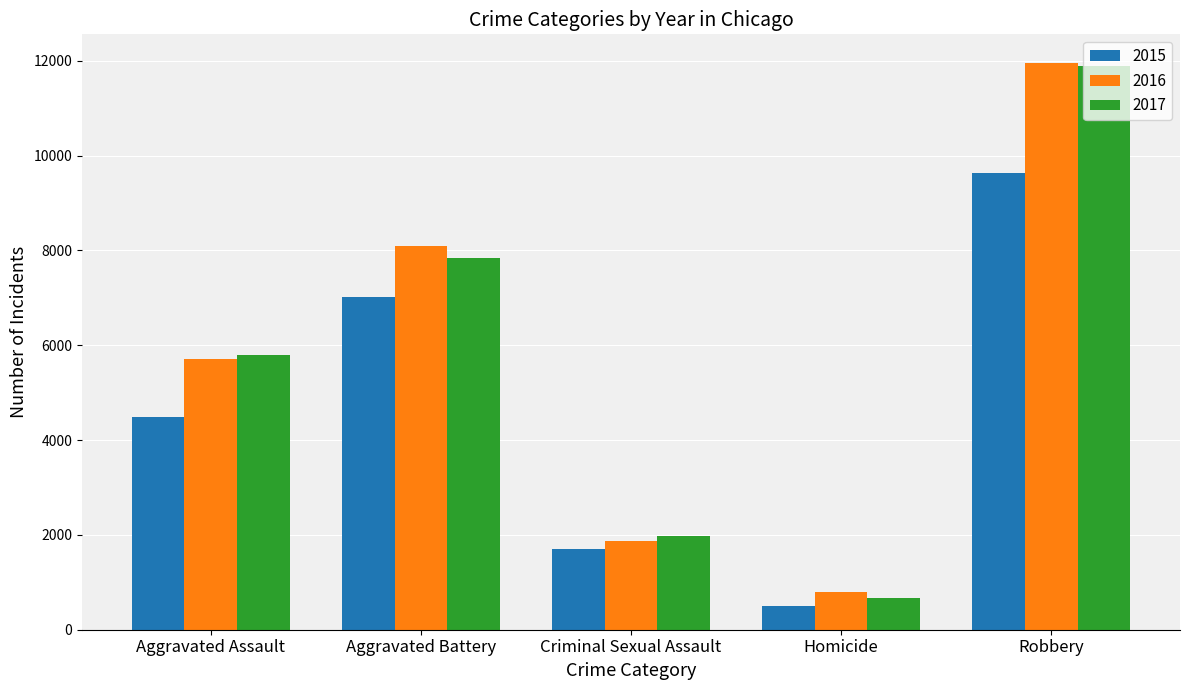

What is the minimum value for 2017?

672